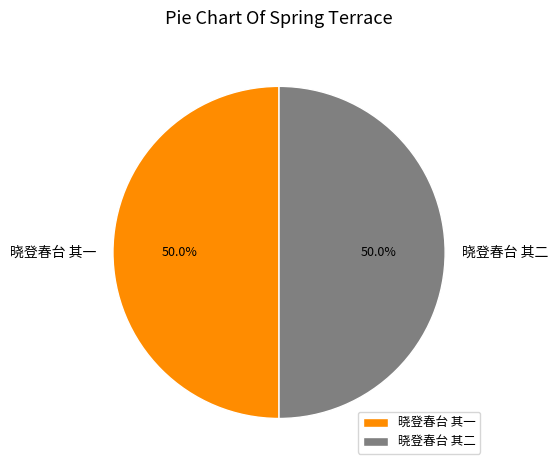

Do 晓登春台 其一 and 晓登春台 其二 together represent more than half of the pie?

Yes